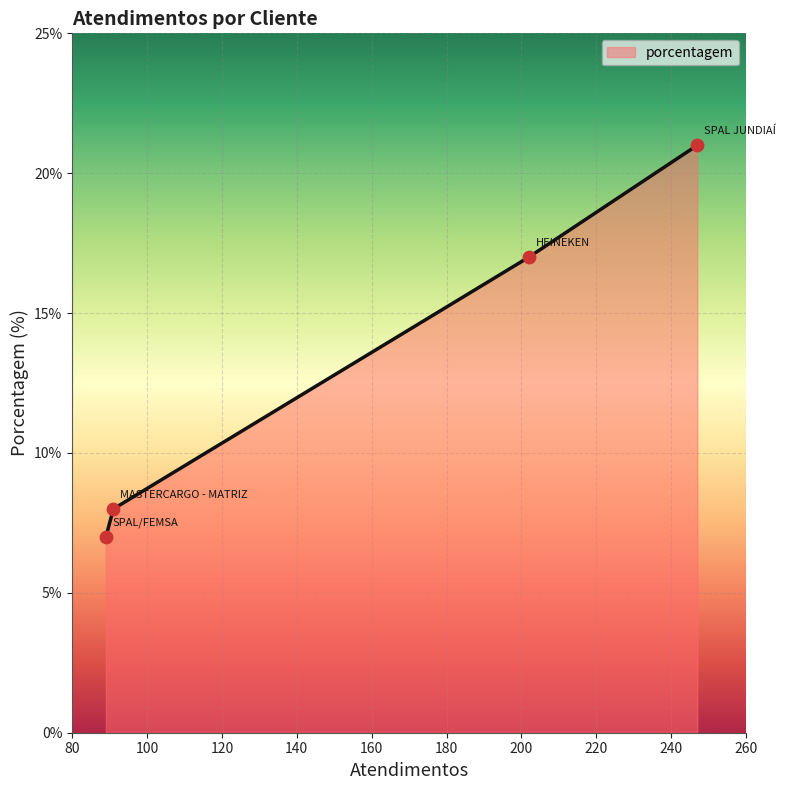

True or false: there are more than 0 points higher than both neighbors.

False